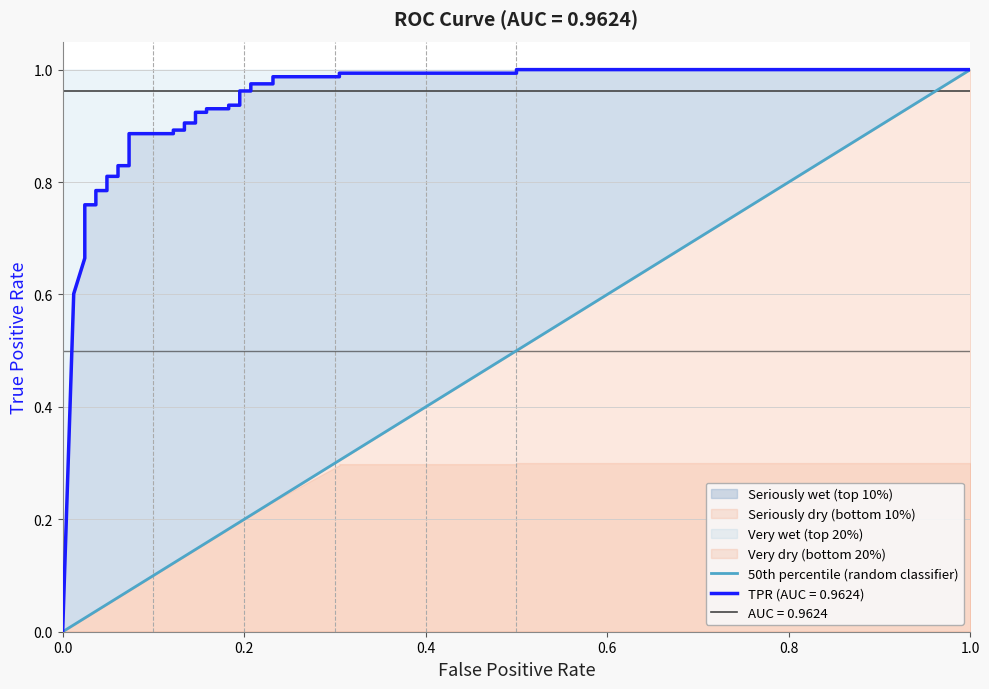

How many values are below 1?

1